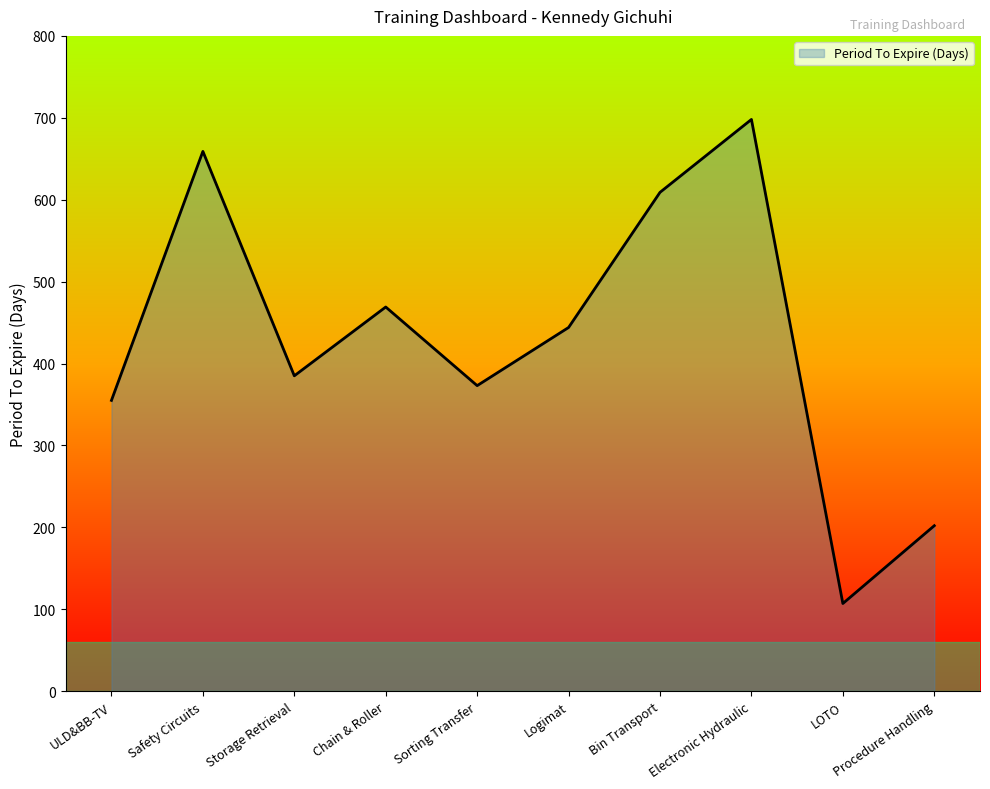

How many values are below 444?

5